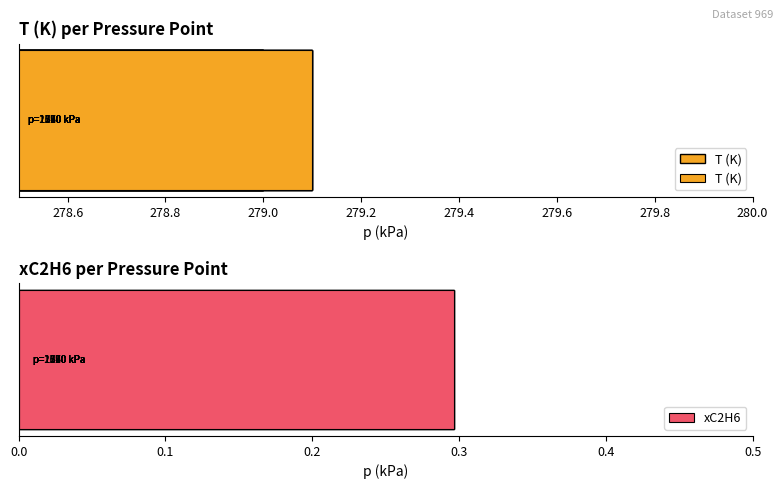

Rank the series by their average value, from highest to lowest.

T (K), xC2H6